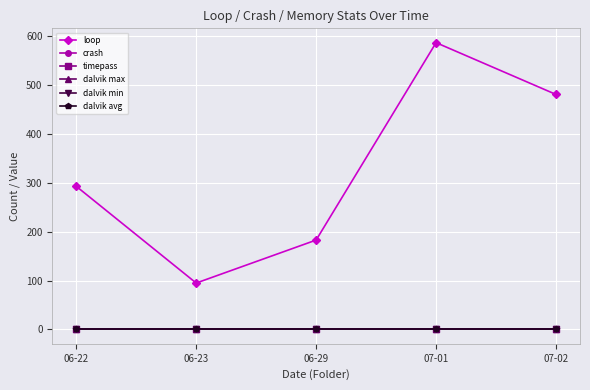

Is this an area chart (filled region under the line)?

No